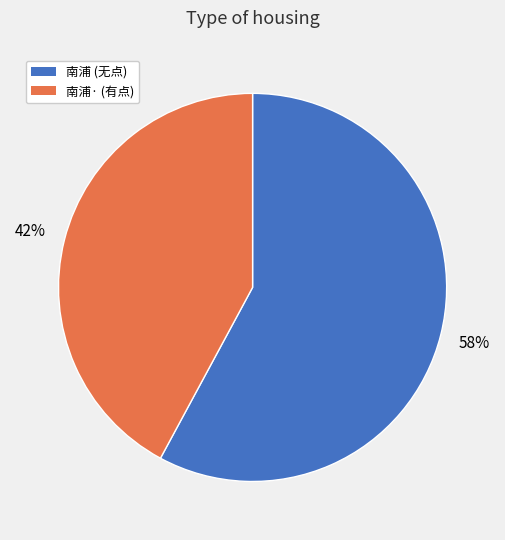

Is there any slice that represents more than half of the pie?

Yes